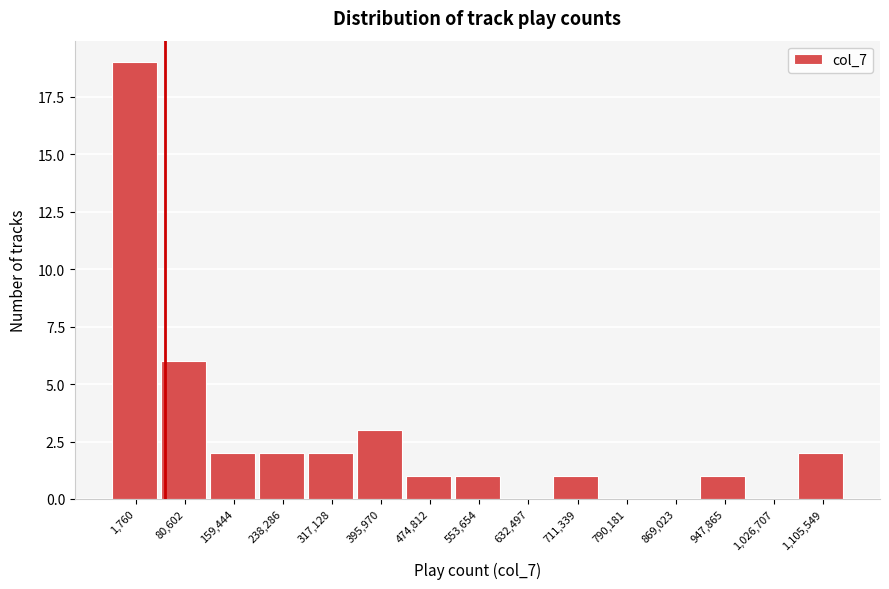

Reading right to left, list all the values displayed in this chart.

1,105,549=2	1,026,707=0	947,865=1	869,023=0	790,181=0	711,339=1	632,497=0	553,654=1	474,812=1	395,970=3	317,128=2	238,286=2	159,444=2	80,602=6	1,760=19